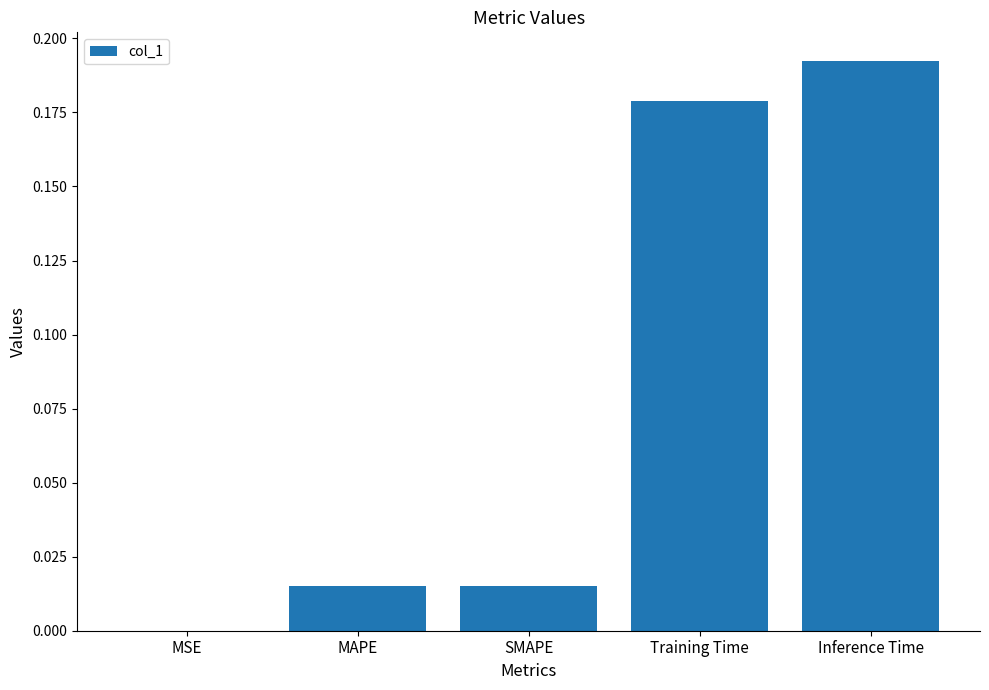

What is the change in value from MAPE to Training Time?

+0.2